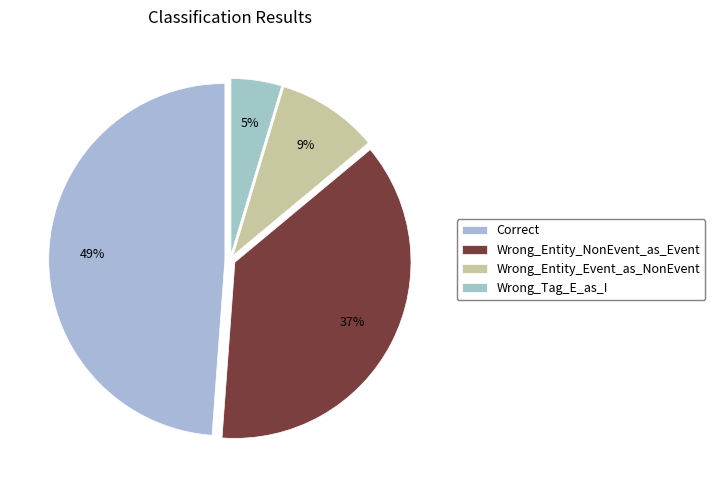

How many segments does this pie chart have?

4